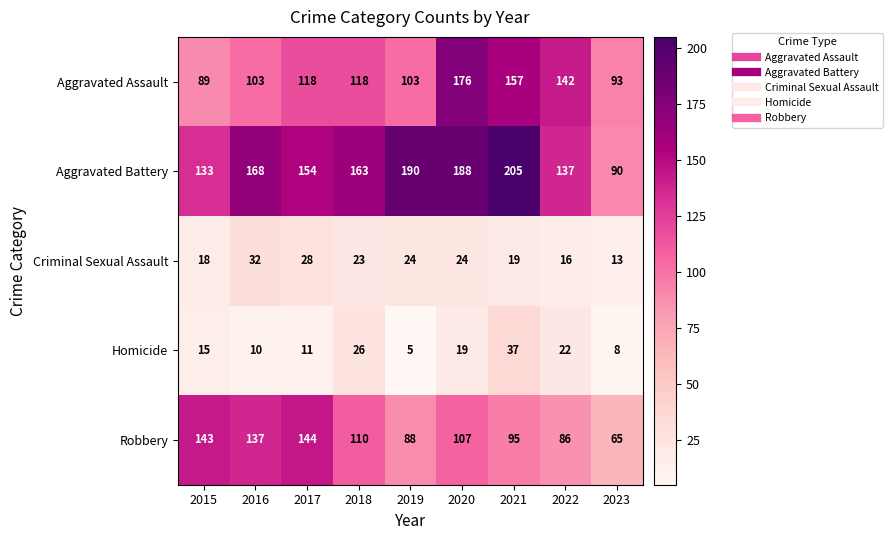

What value does the Aggravated Assault series have at 2015, to the nearest 10?

90